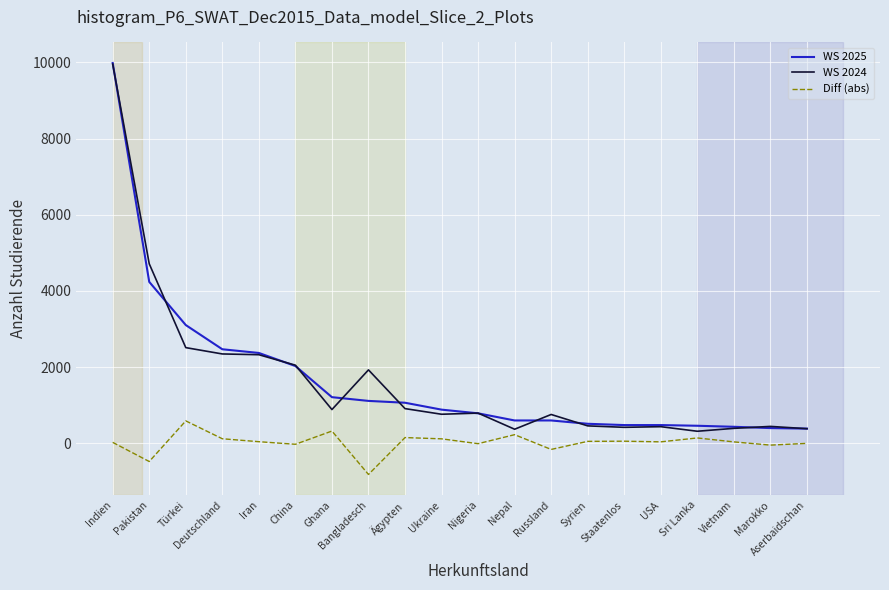

What is the greatest value displayed?

9981